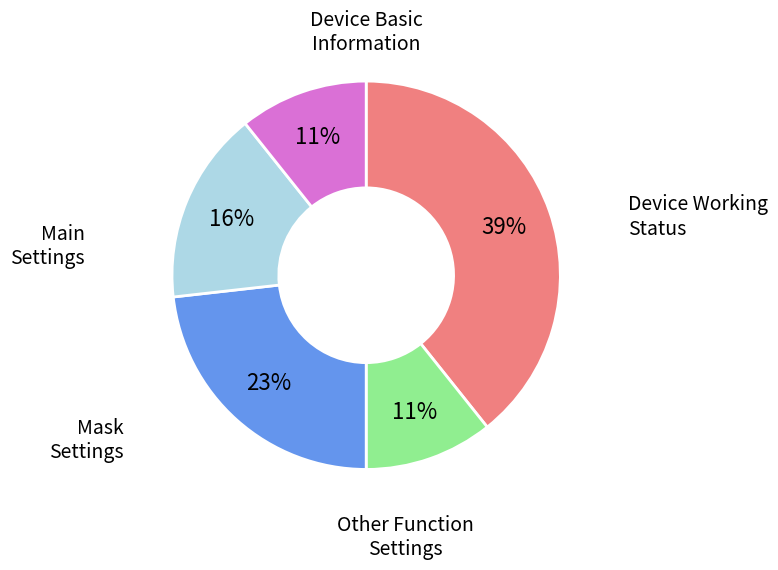

Is there any slice that represents more than half of the pie?

No